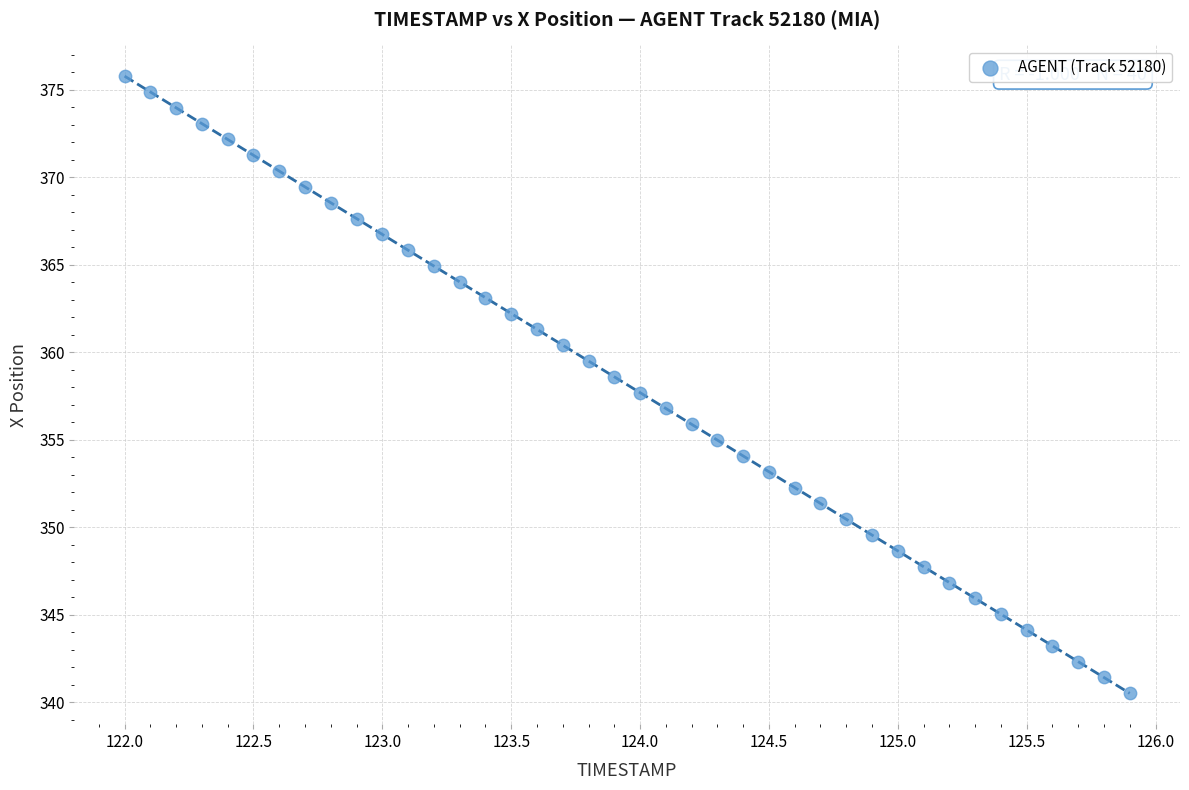

What is the range of X values (max minus min)?

3.9